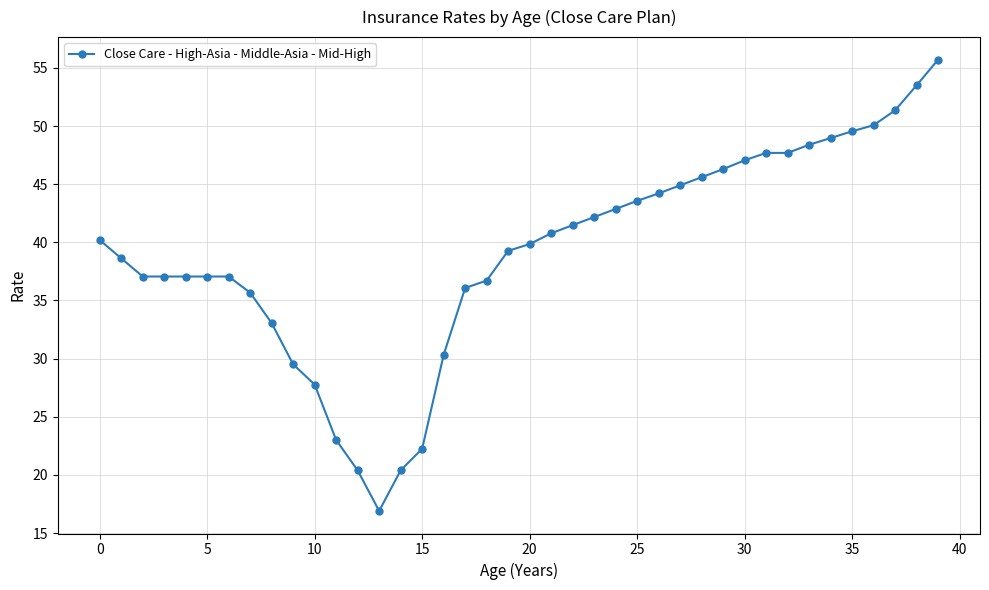

What is the greatest value displayed?

55.7